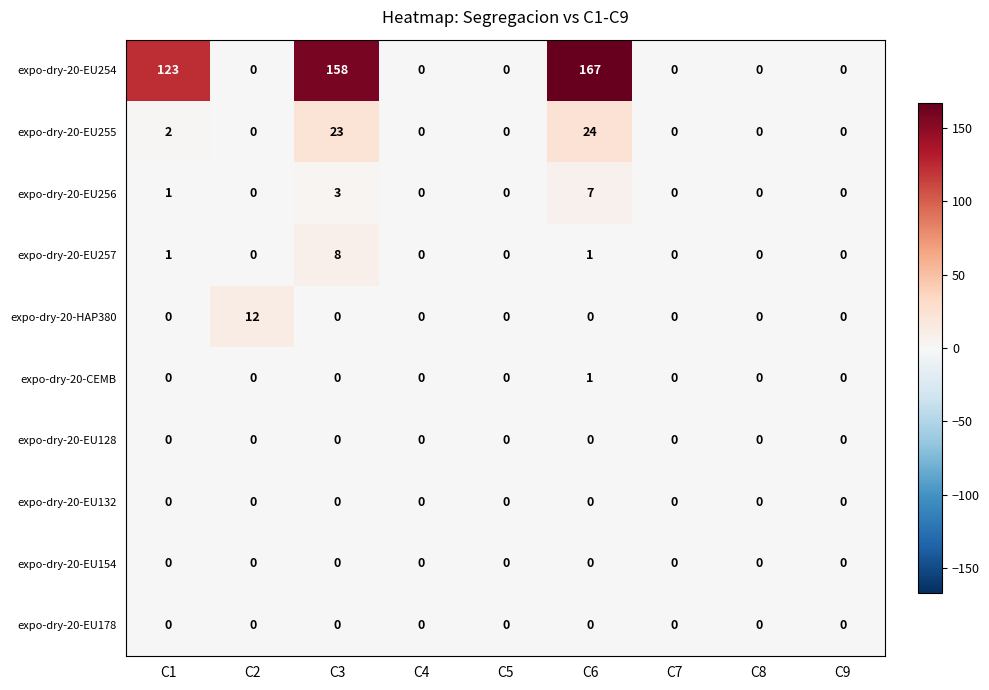

The value of expo-dry-20-EU254 at C2 is 0. True or false?

True